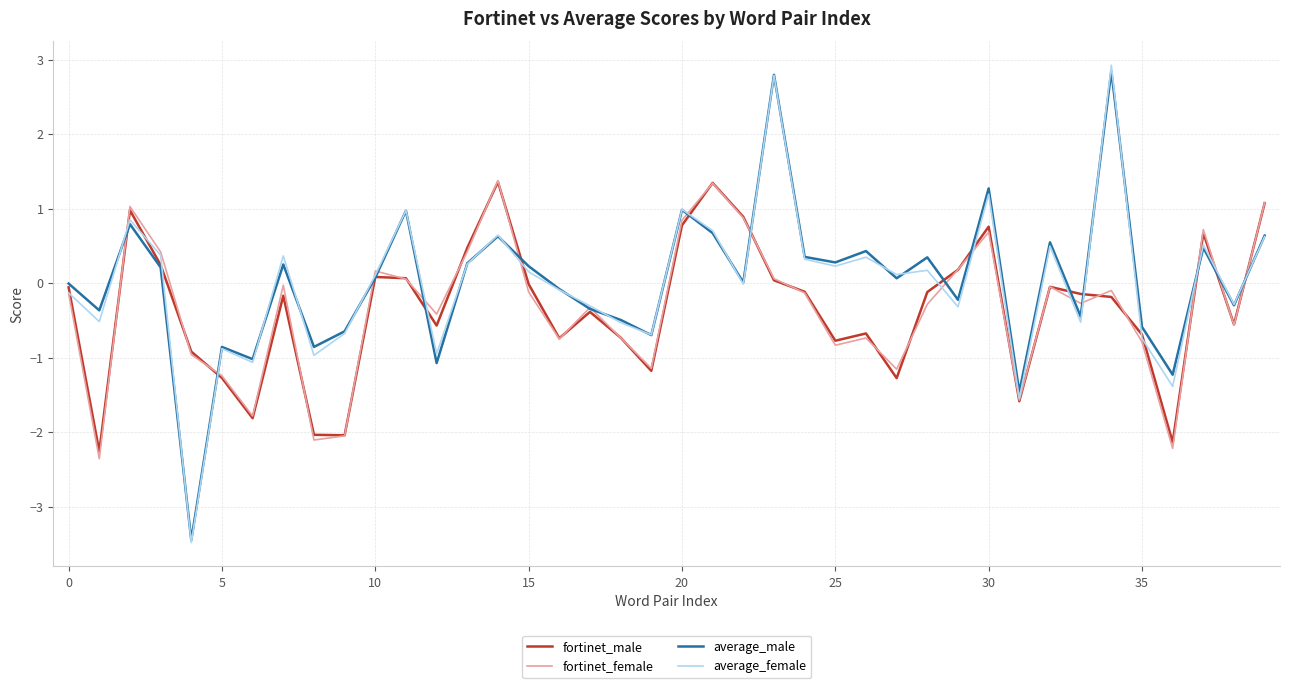

Which series has the largest range (max minus min)?

average_female